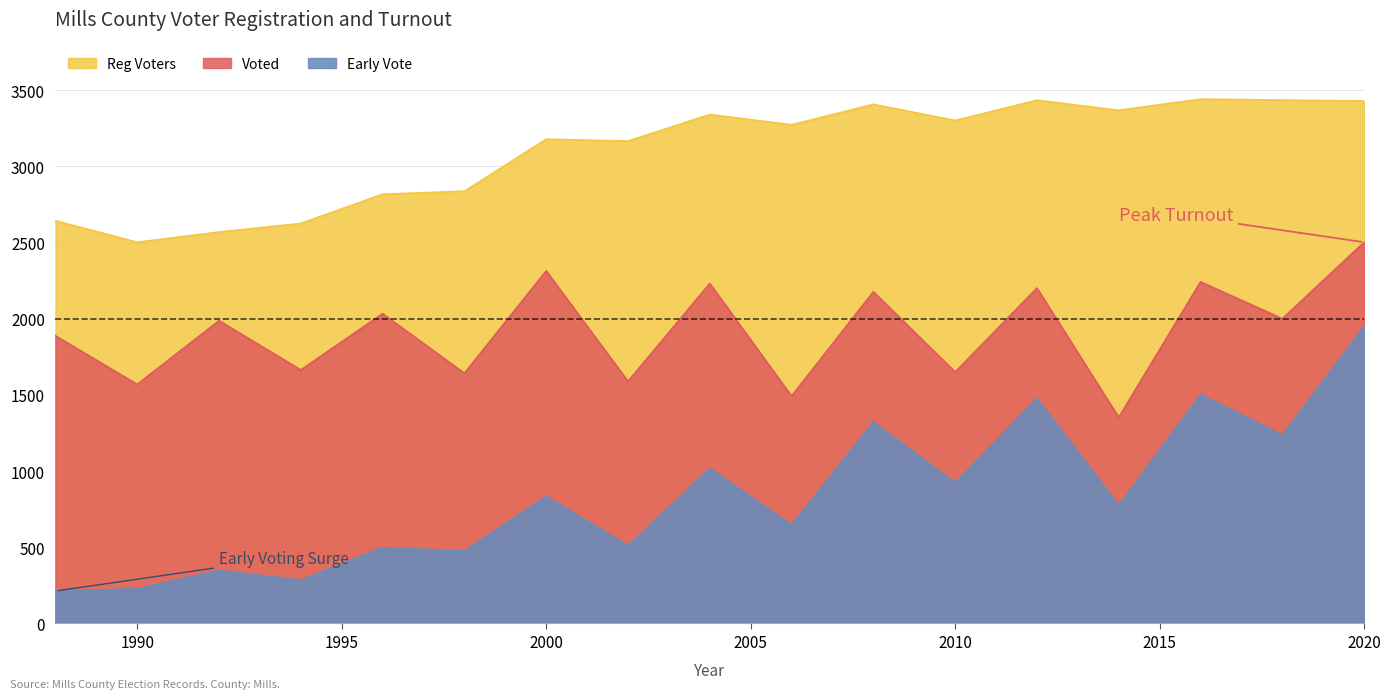

In Reg Voters, how many points are lower than both neighbors (excluding endpoints)?

5